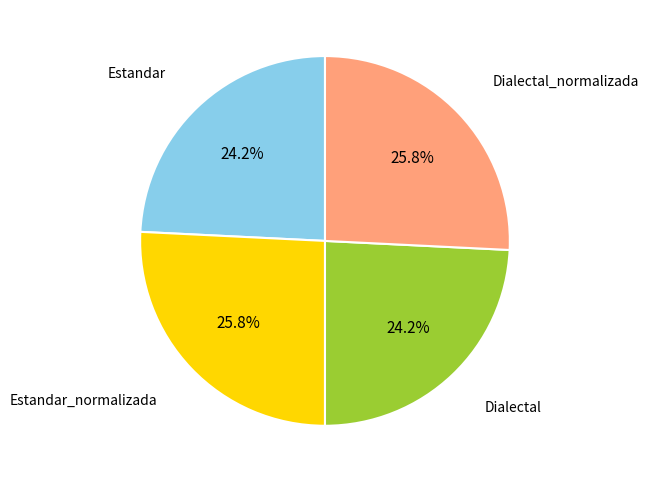

Count the number of slices in the pie.

4